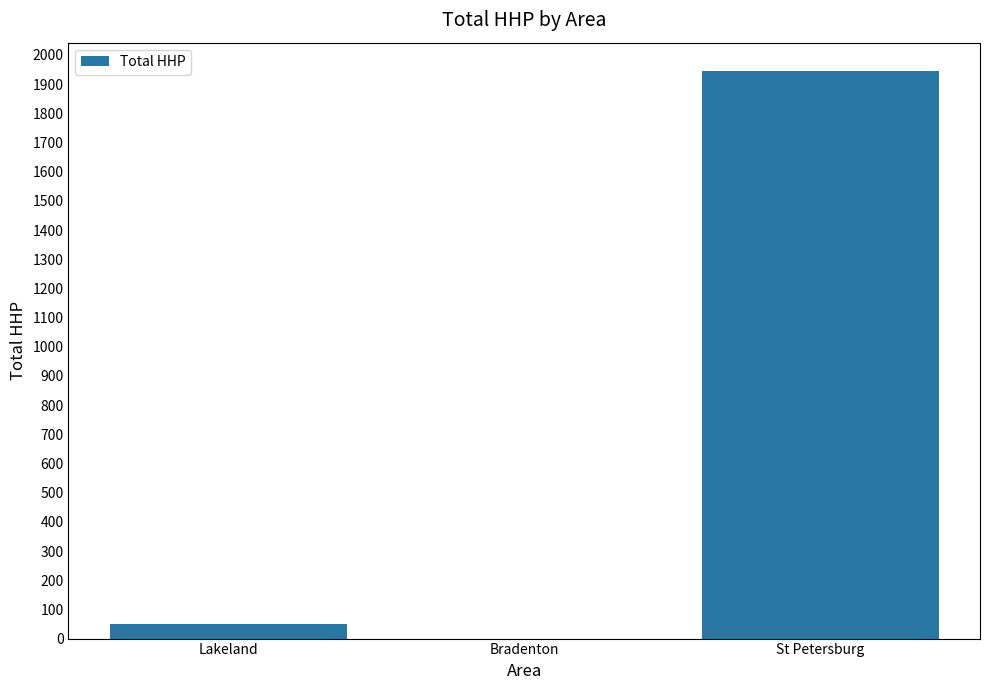

Is it true that the value at Bradenton is 0?

True